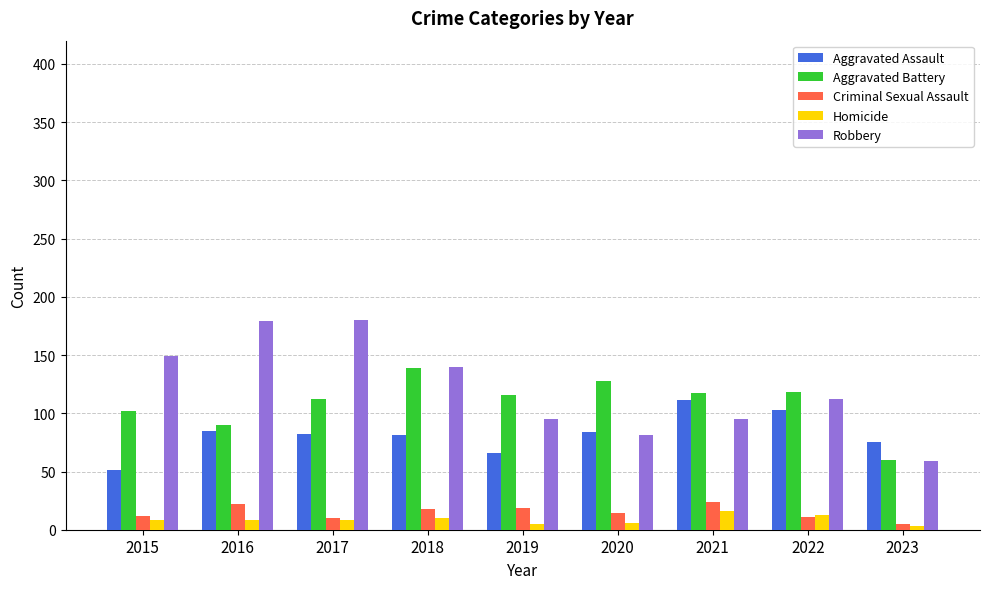

What is the value of the Robbery bar at the 2nd from the left?

179